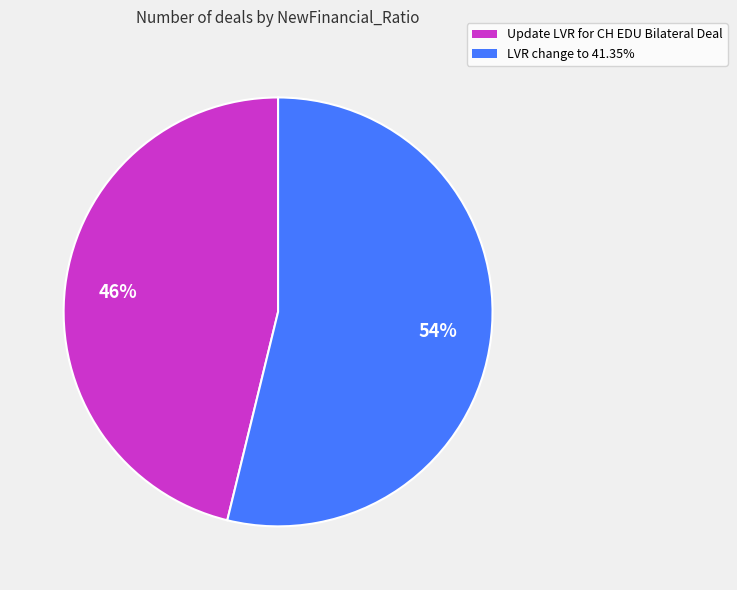

How many slices are in this pie chart?

2